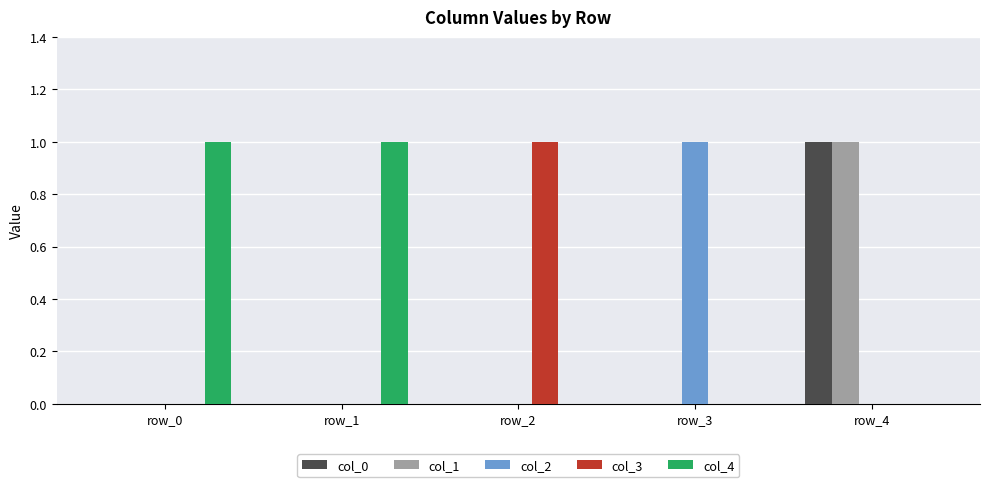

What are all the series names shown in the legend?

col_0, col_1, col_2, col_3, col_4